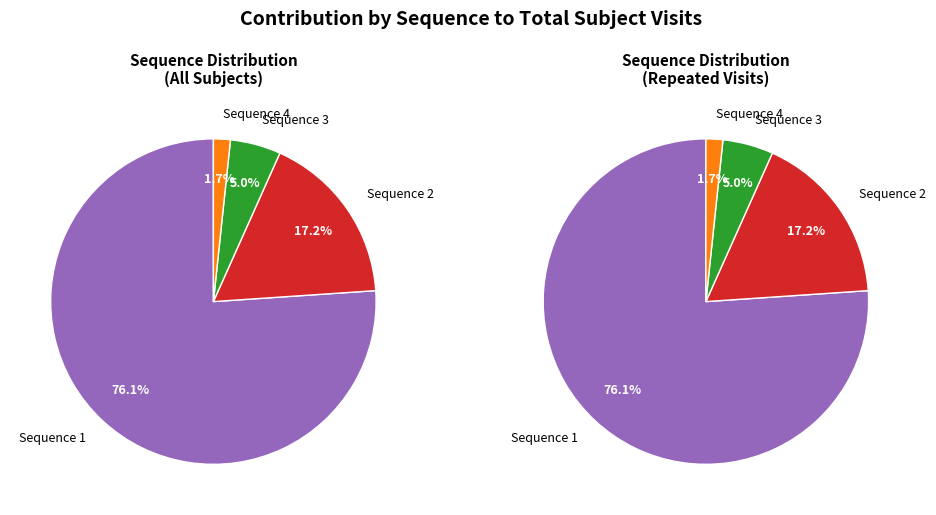

True or false: Sequence 4 accounts for 2% of the total.

True